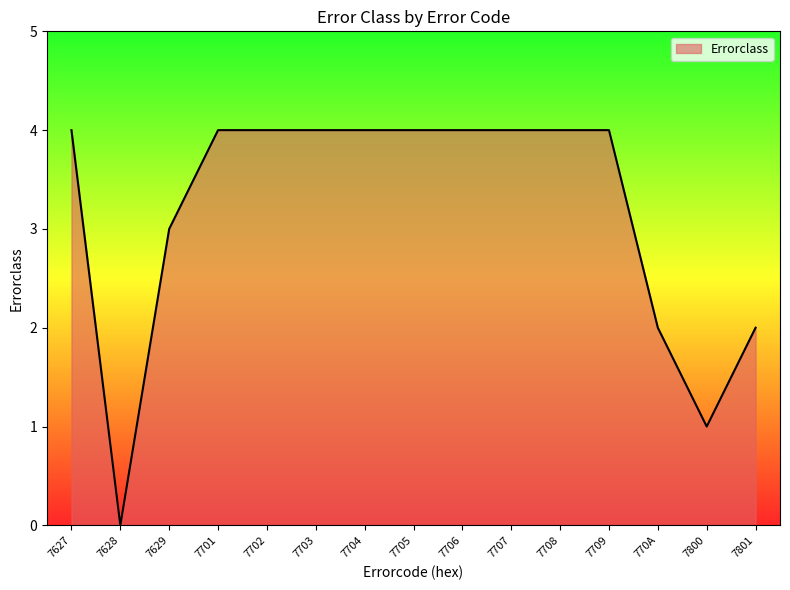

True or false: the data shows 4 at 7704.

True